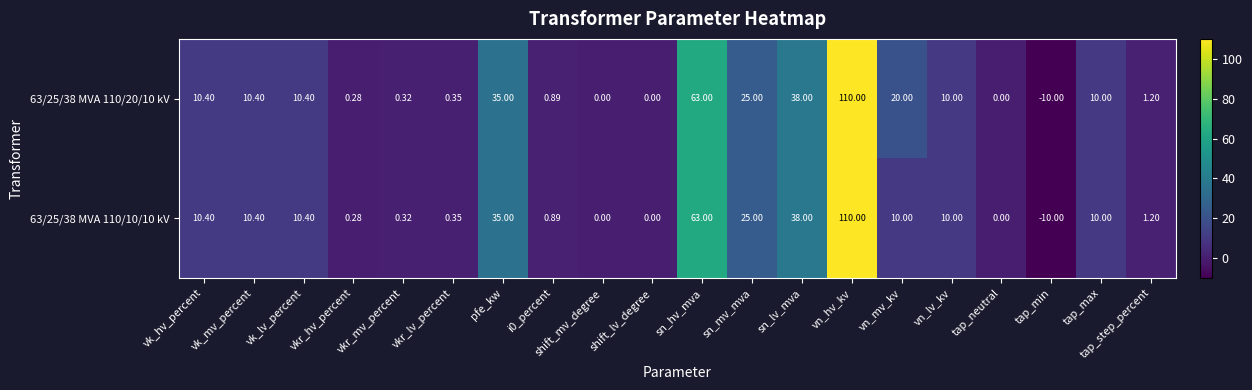

At which label does 63/25/38 MVA 110/20/10 kV first exceed 10?

vk_hv_percent